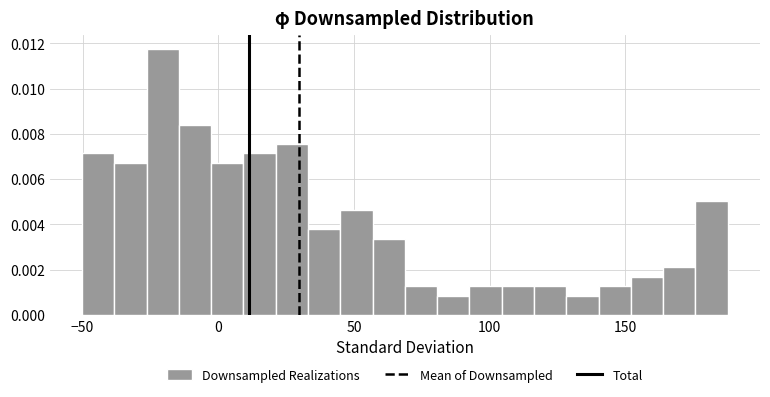

Around what value on the x-axis is the tallest bar? Give the approximate position of its centre, as read against the axis.

-20